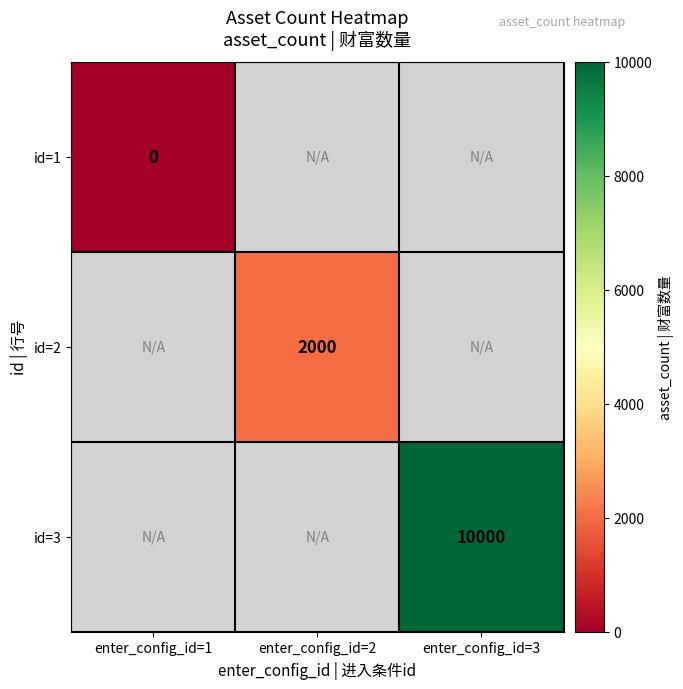

How many distinct data groups are displayed?

3